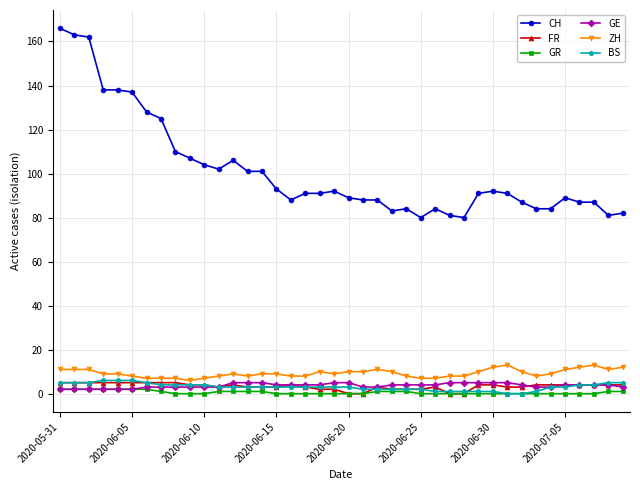

True or false: CH and GE intersect in this chart.

False